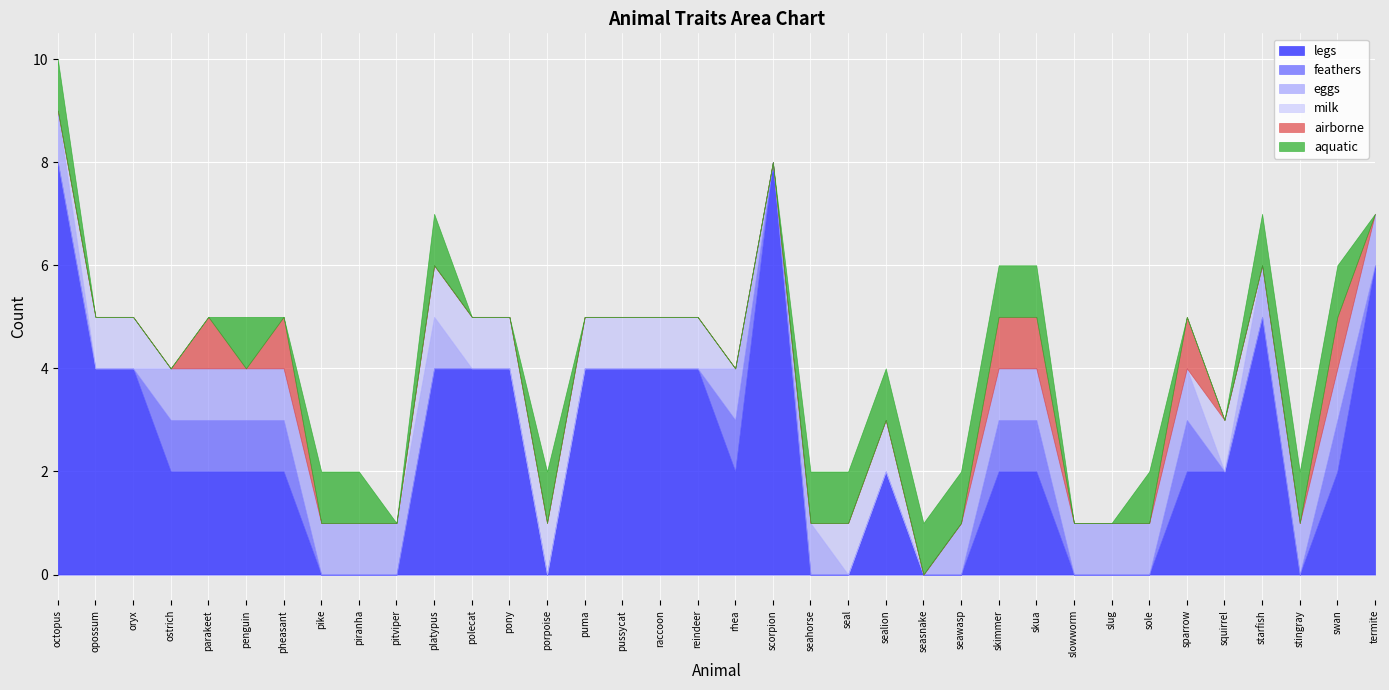

At which category is the sum across all series the highest?

octopus